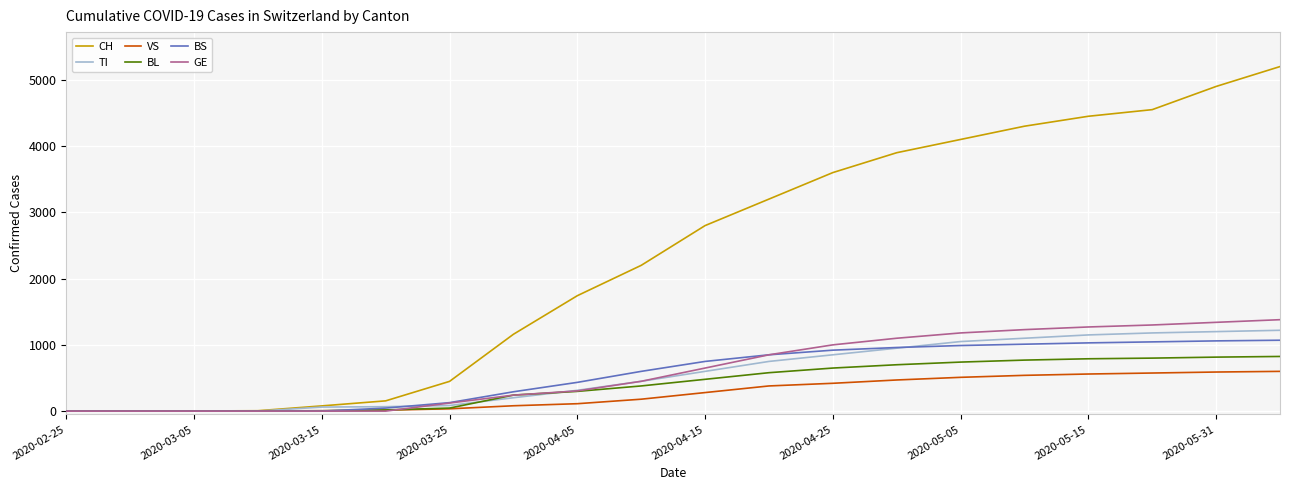

What is the greatest value displayed?

5200